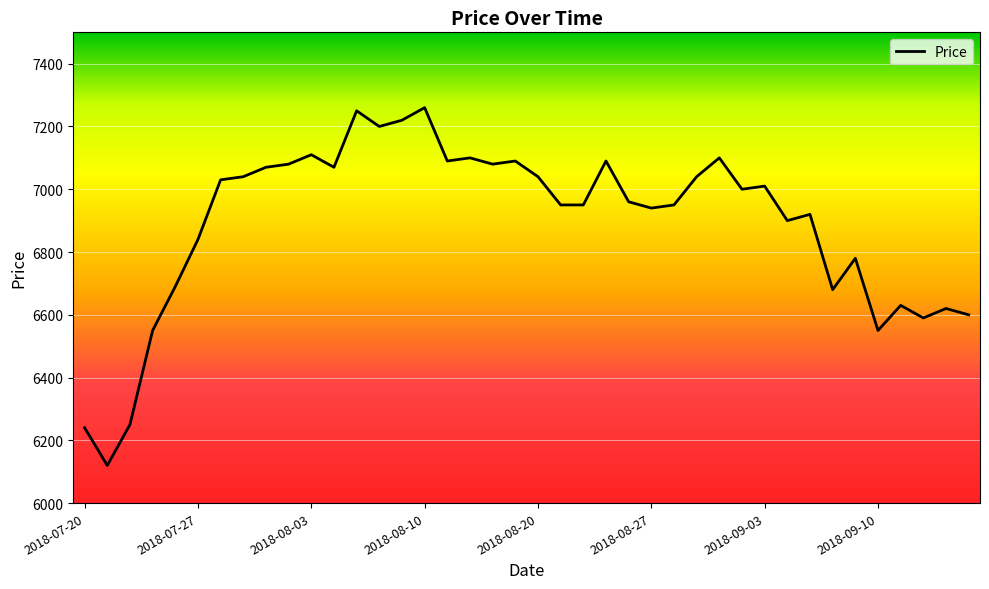

What is the greatest value displayed?

7260